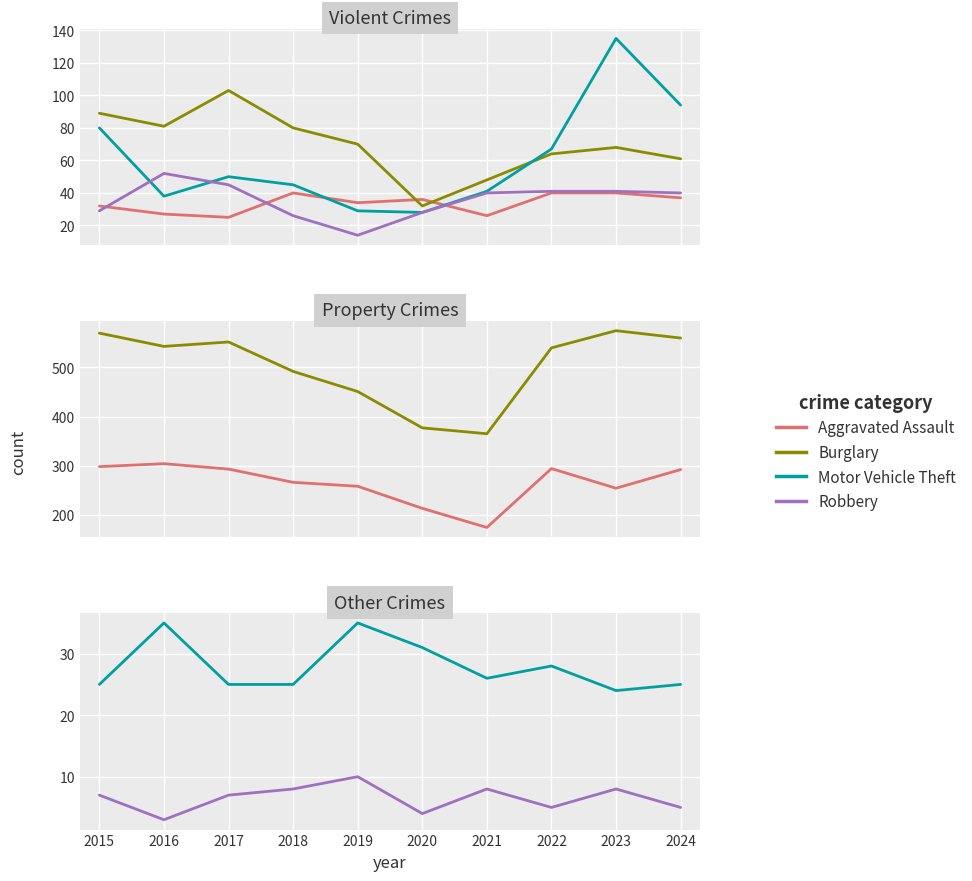

What is the difference between the Robbery values at 2015 and 2019?

15